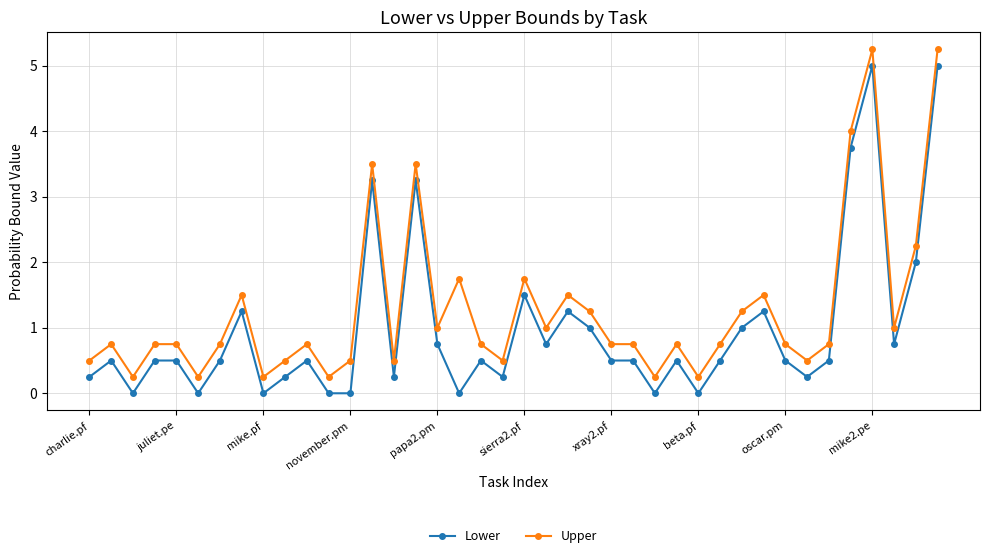

True or false: Lower has more than 1 interior local peaks.

True